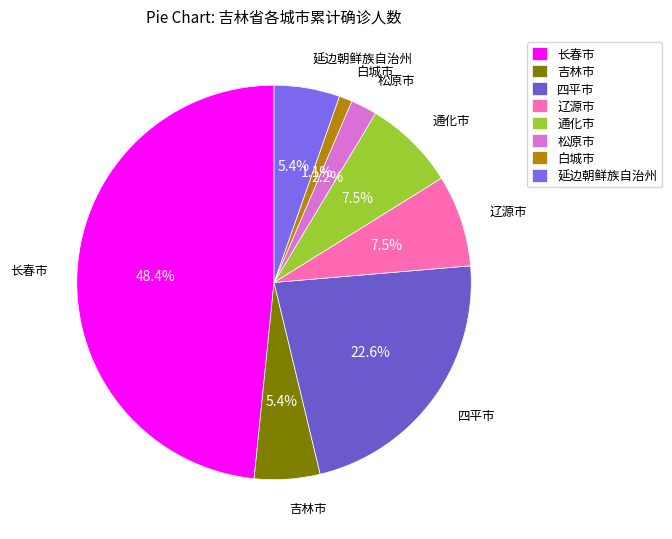

What is the smallest slice in the pie chart?

白城市